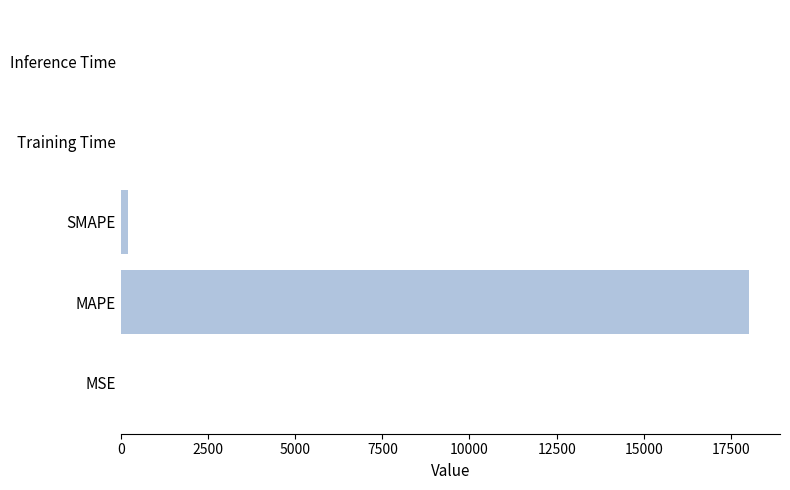

What is the average value?

3641.0